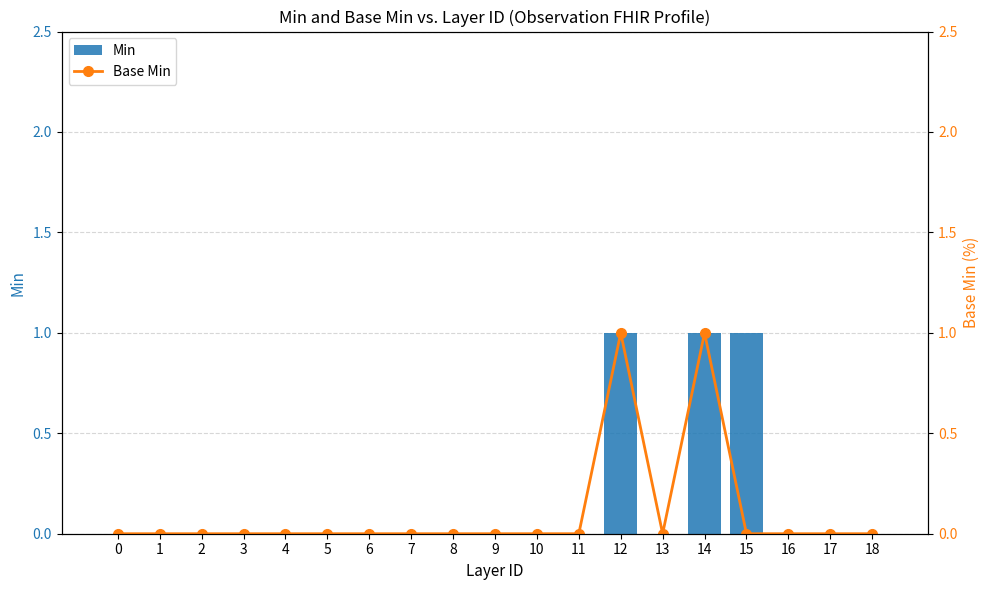

The value of Base Min at 11 is 0. True or false?

True